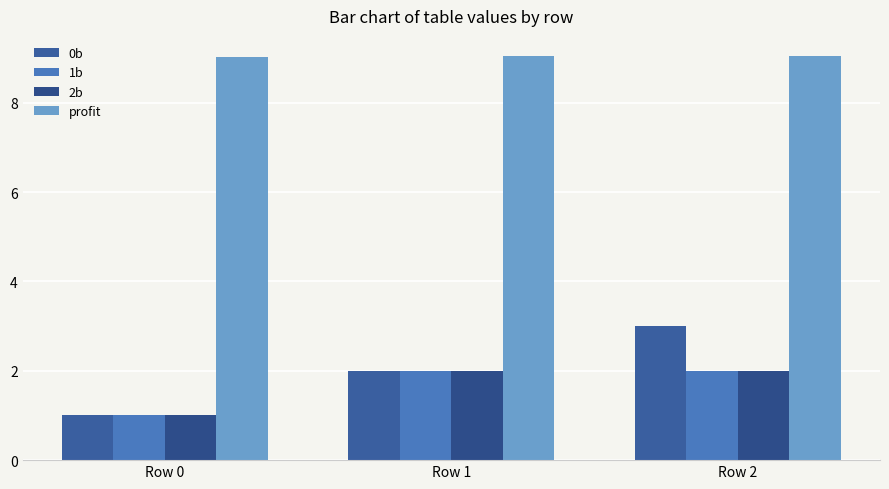

Which series has the widest spread of values?

0b